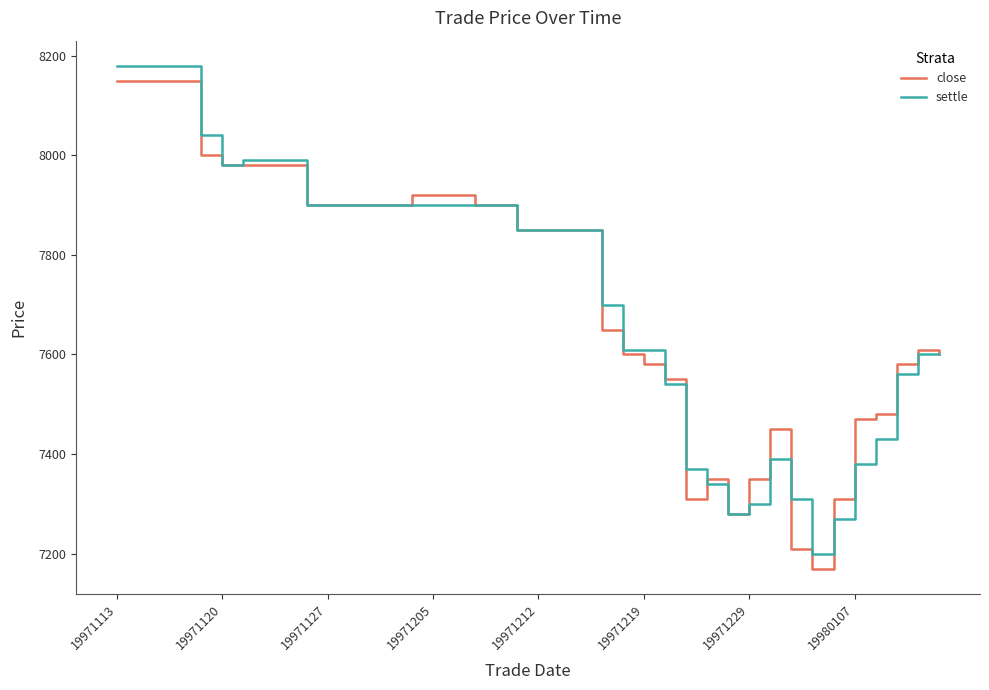

What is the minimum value for settle?

7200